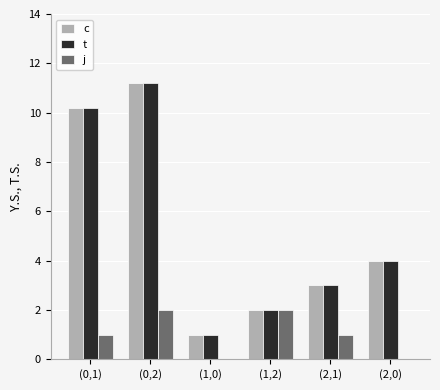

What is the sum of all t values?

31.4